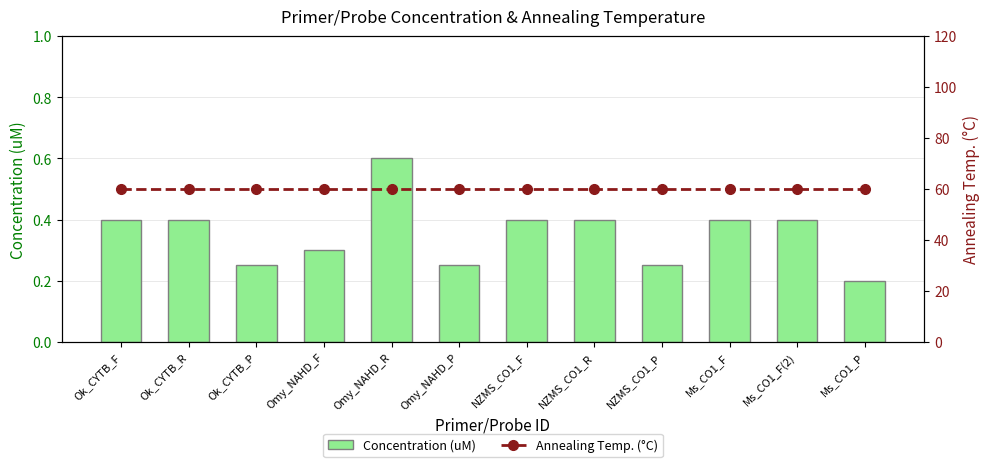

What is the sum of the Concentration (uM) values at NZMS_CO1_R and Ms_CO1_F?

0.8